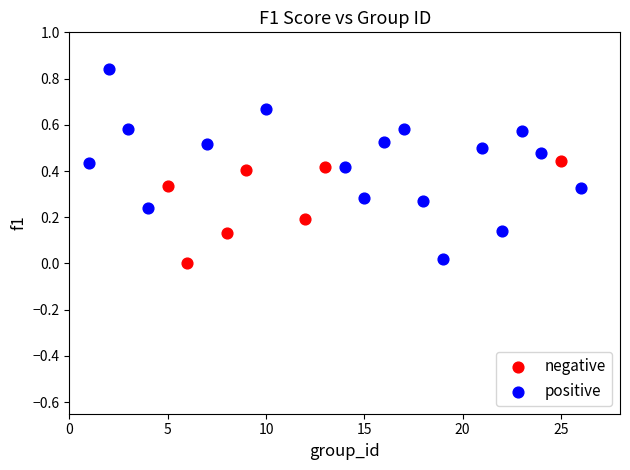

Which series contains the highest Y value?

positive